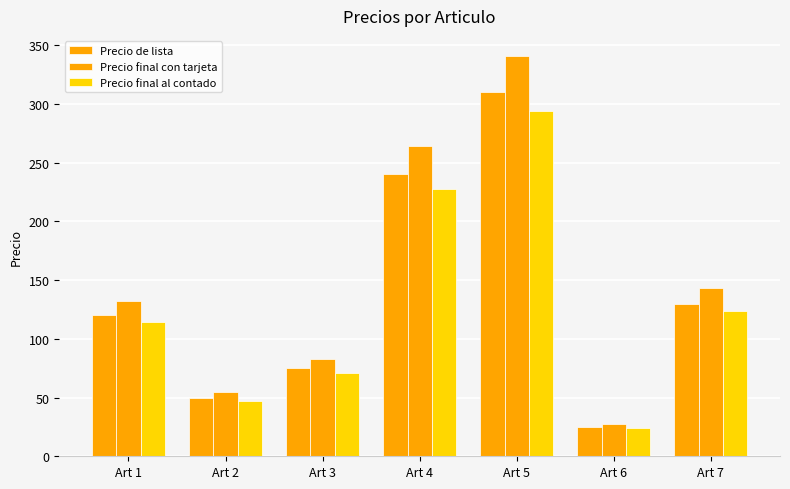

At which category does the chart reach its minimum across all series?

Art 6